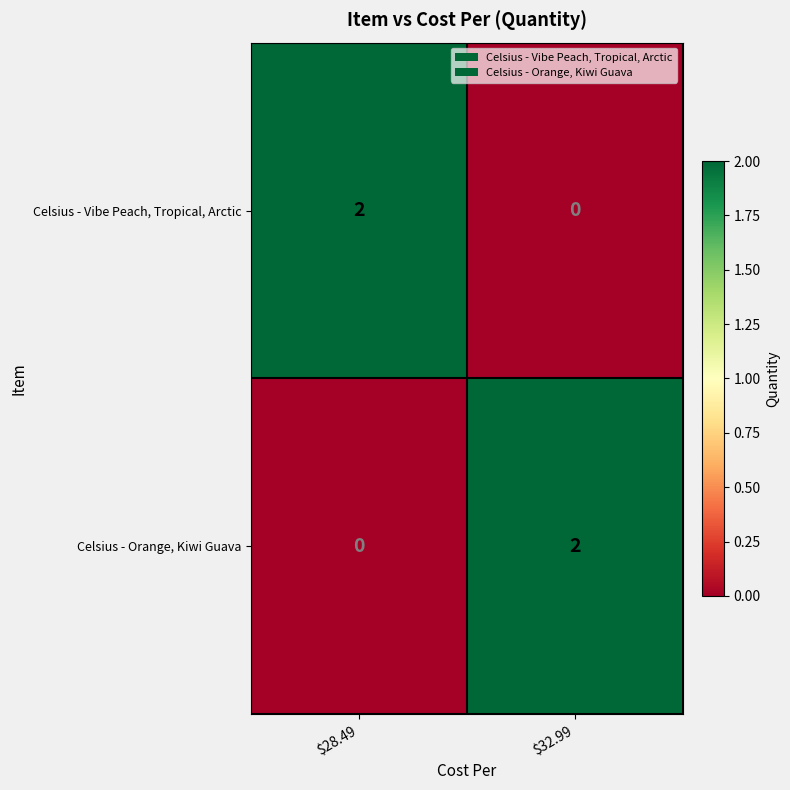

Is it true that Celsius - Orange, Kiwi Guava equals 1 at $28.49?

False